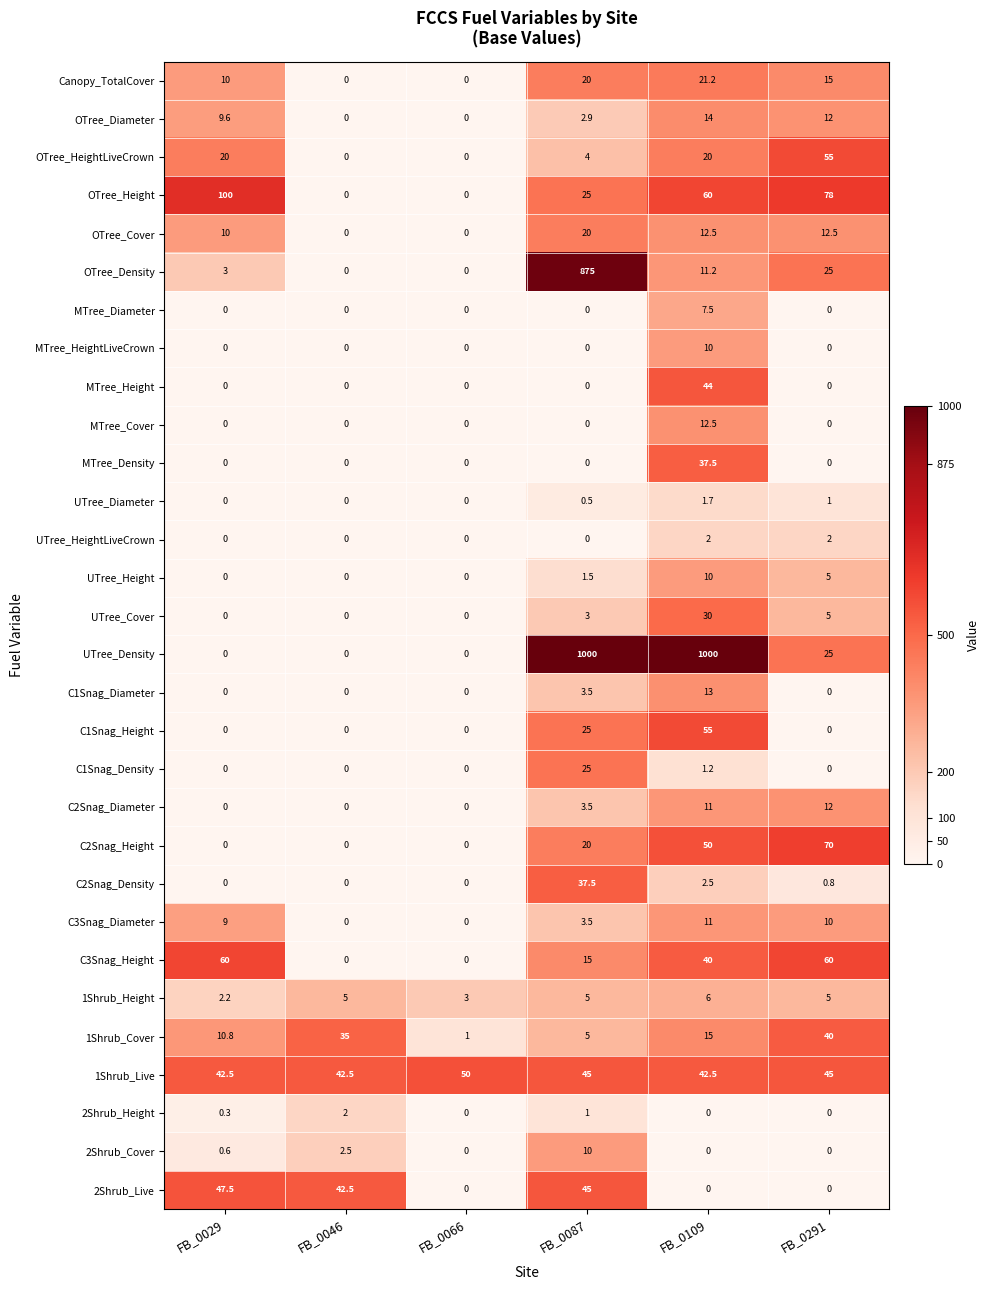

At which label does MTree_Density reach its peak?

FB_0109